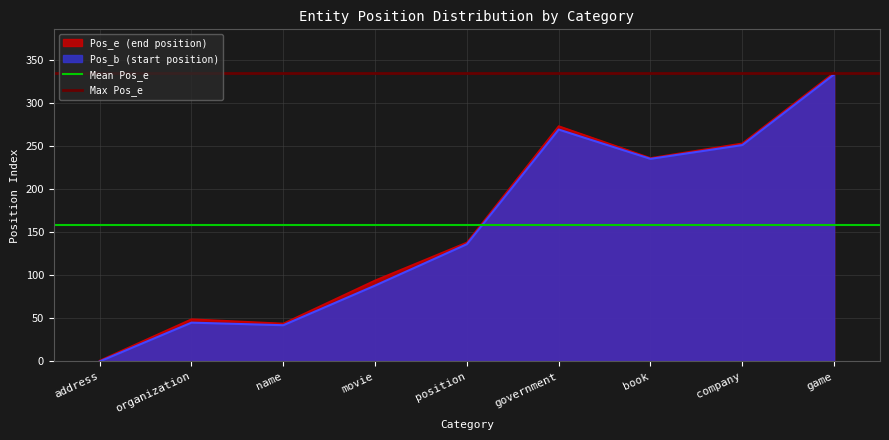

What is the maximum value for Pos_b (start position)?

333